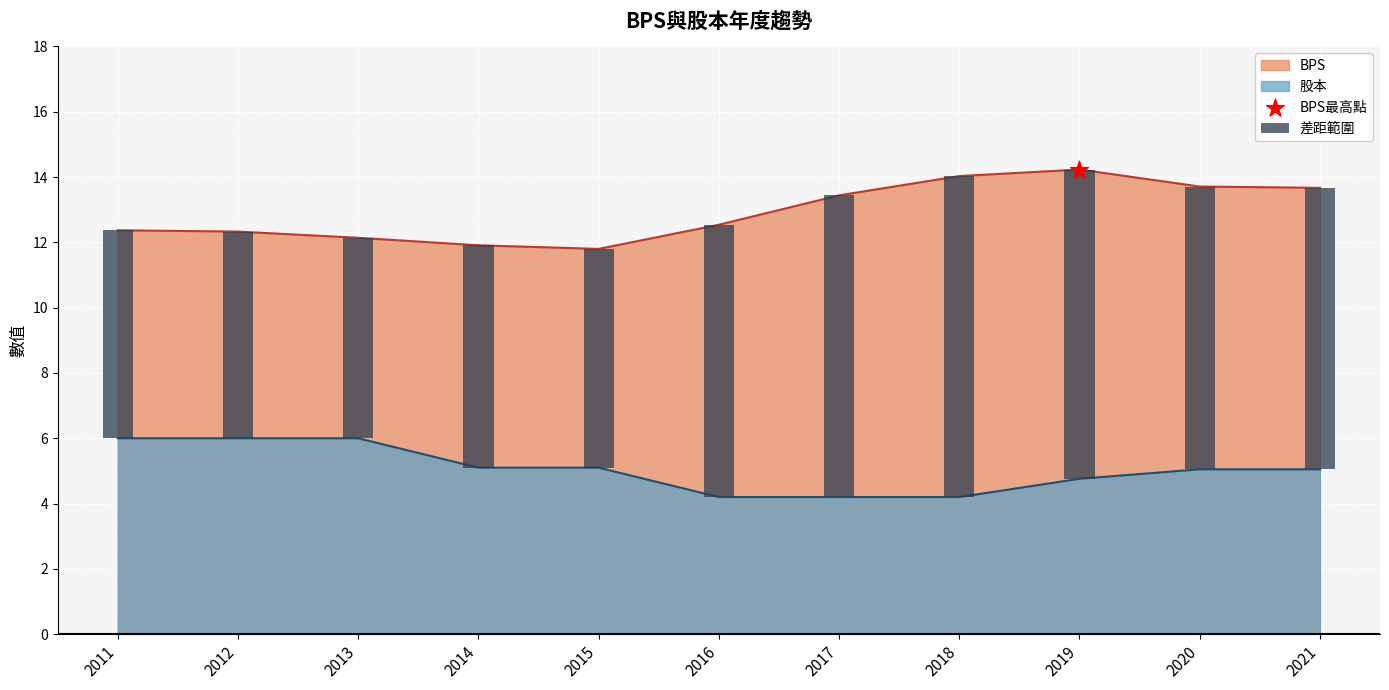

Which series has the largest Y range (max minus min)?

BPS